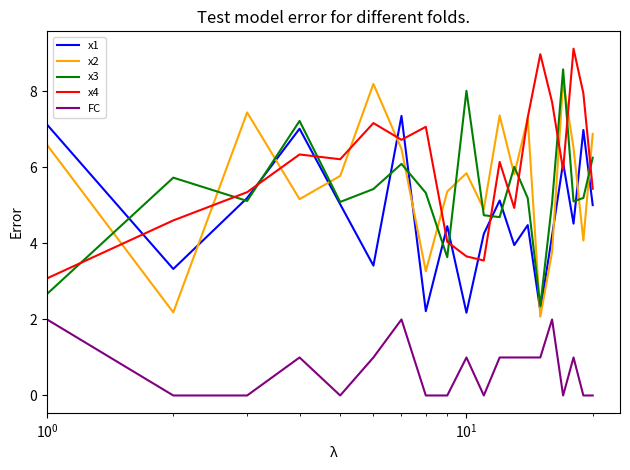

Which series has the largest range (max minus min)?

x3